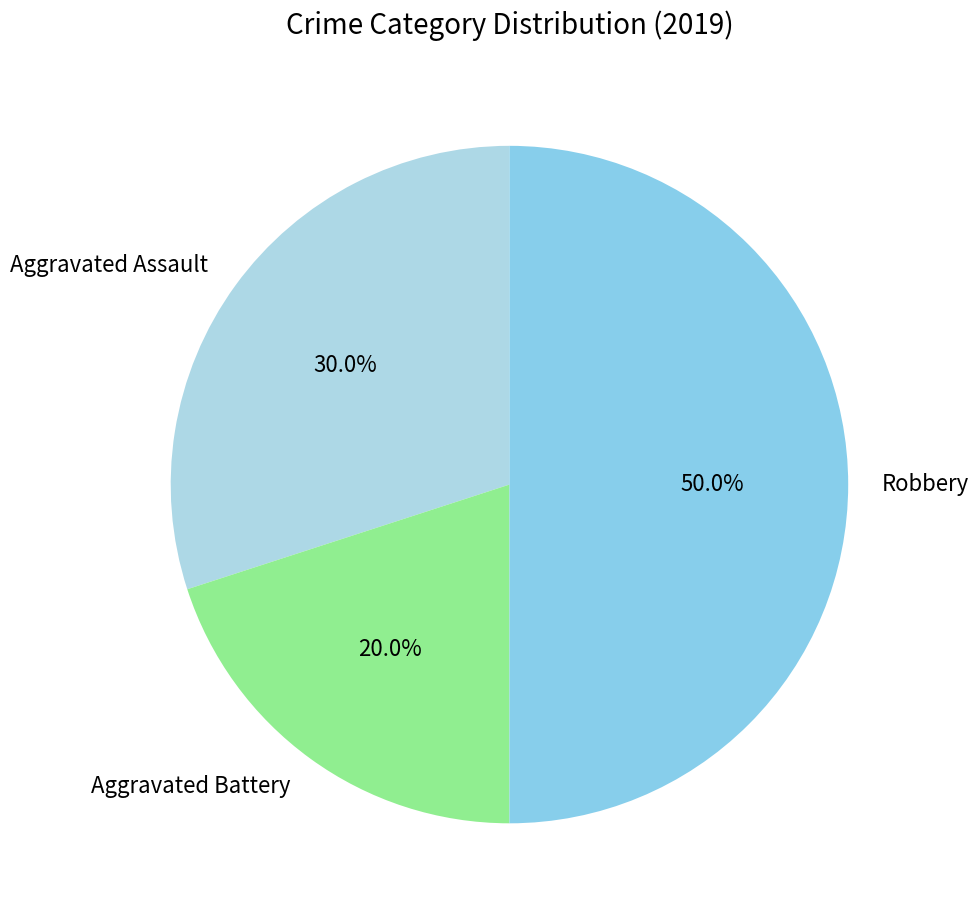

Does Aggravated Battery account for over 50% of the chart?

No